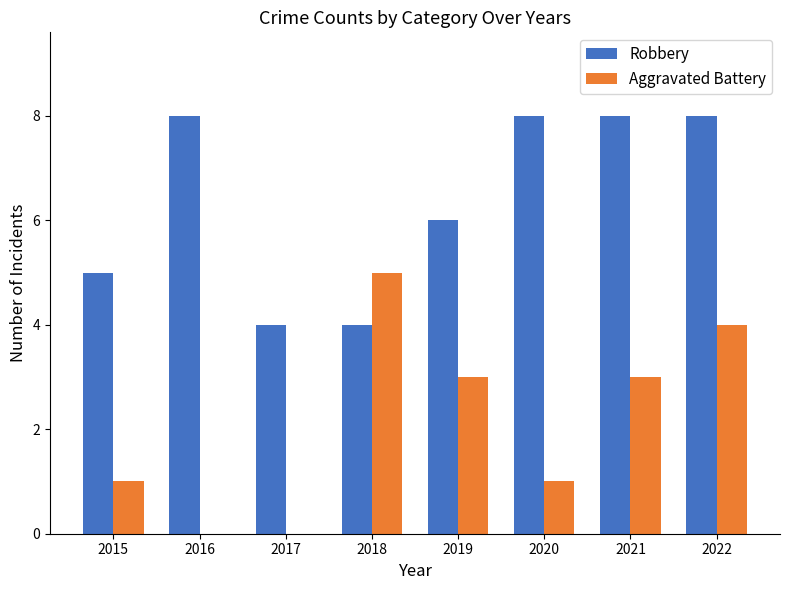

Count the number of data series in this chart.

2